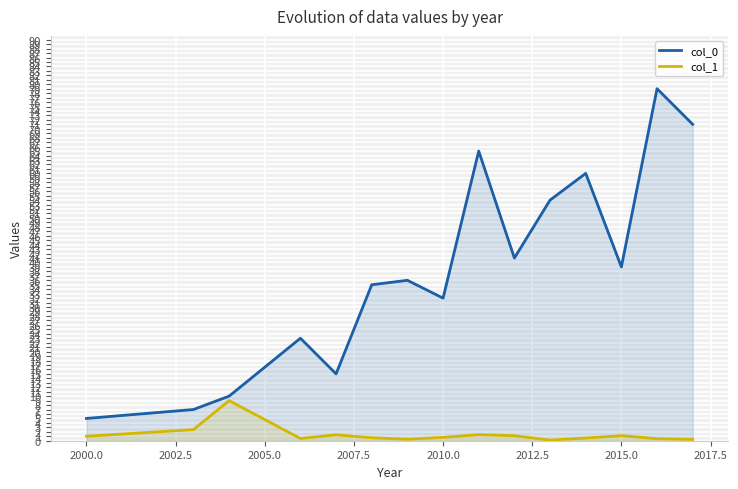

At how many categories does at least one series exceed 32?

9